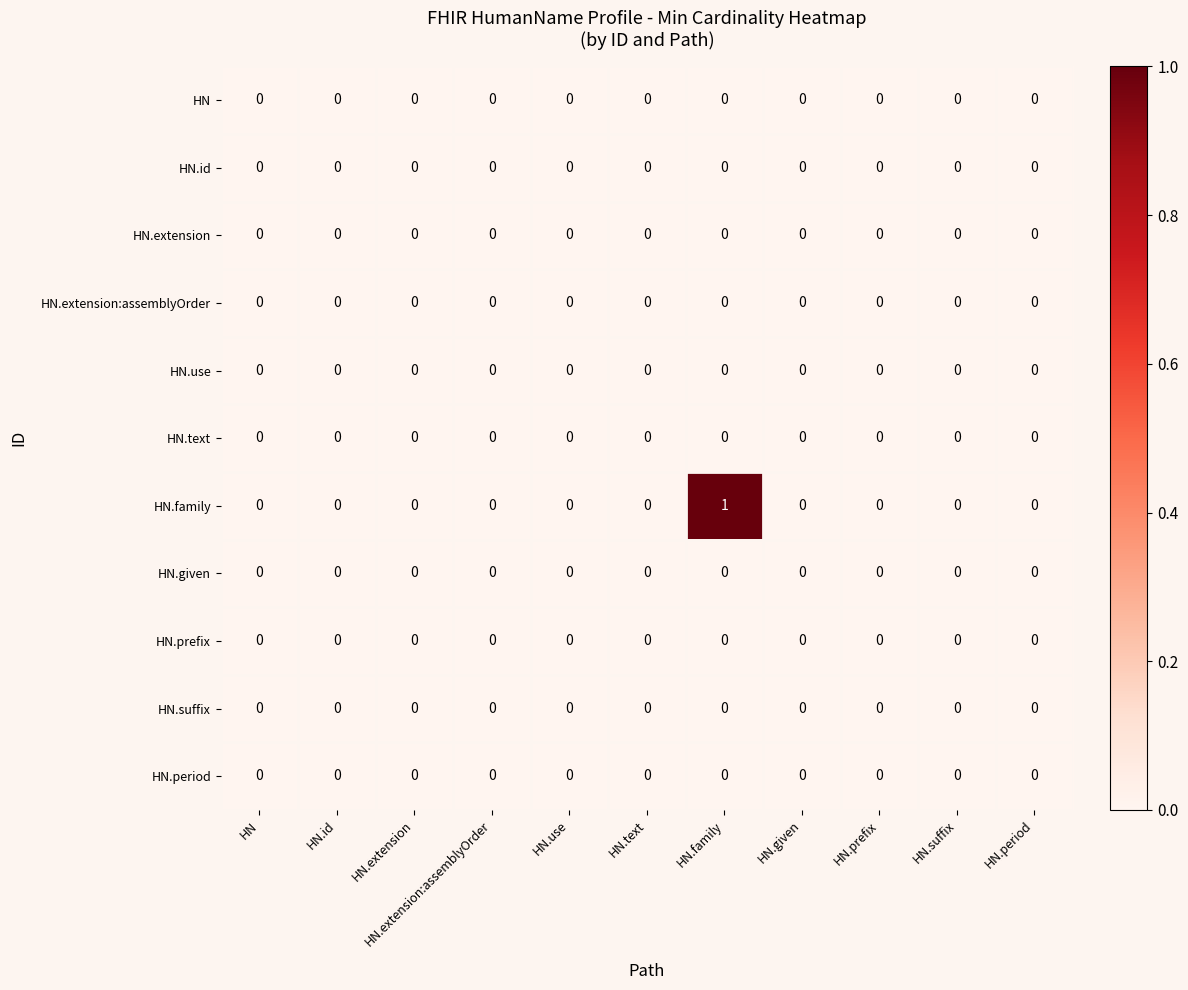

The value of HN.use at HN.period is 0. True or false?

True